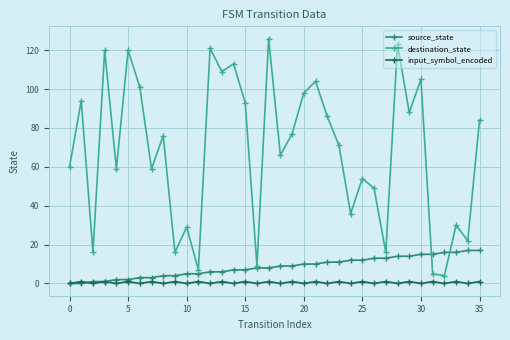

Rank the series by their maximum value, from highest to lowest.

destination_state, source_state, input_symbol_encoded